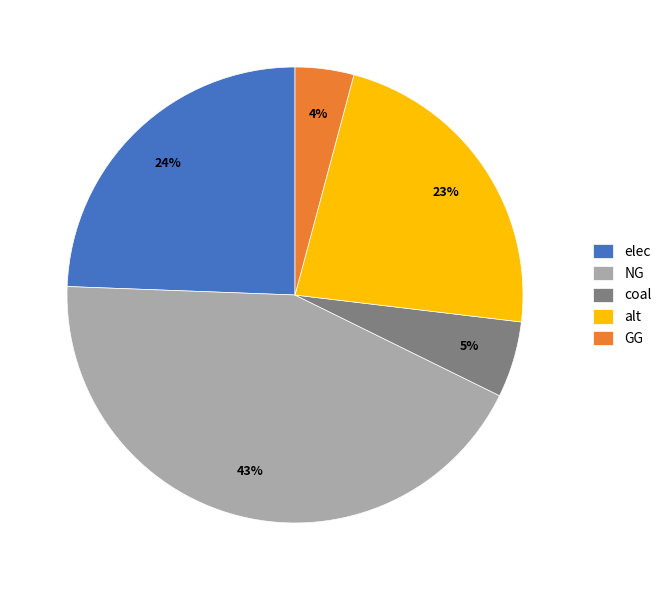

To the nearest percent, what portion does alt represent?

23%